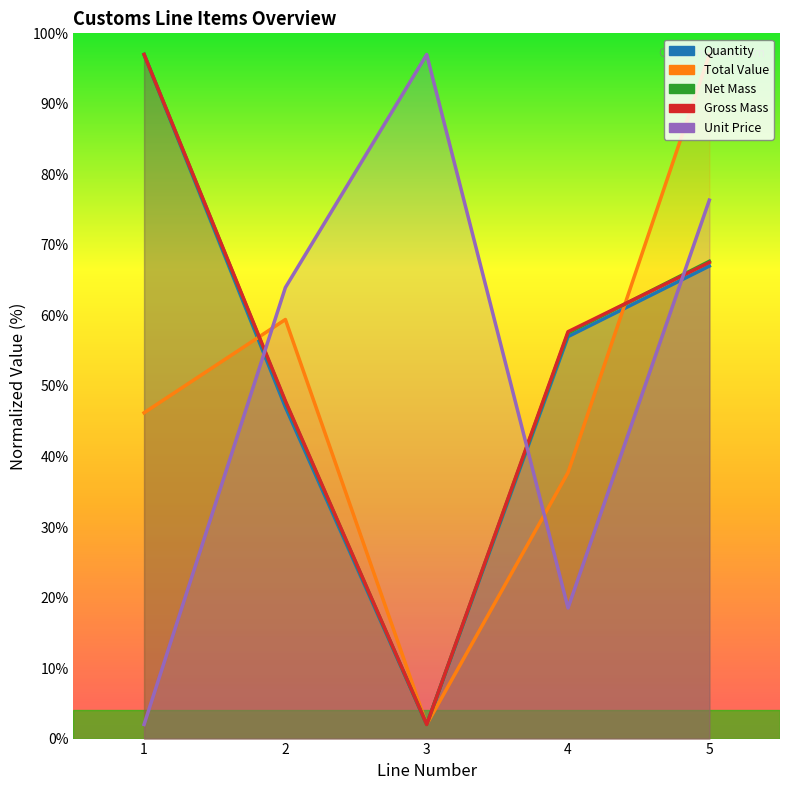

Reading left to right, what are all the values shown in this chart?

Quantity: 1=97.0	2=47.0	3=2.0	4=57.0	5=67.0
Total Value: 1=46.2	2=59.4	3=2.0	4=37.7	5=97.0
Net Mass: 1=97.0	2=47.7	3=2.0	4=57.5	5=67.7
Gross Mass: 1=97.0	2=47.9	3=2.0	4=57.7	5=67.5
Unit Price: 1=2.0	2=64.0	3=97.0	4=18.5	5=76.3